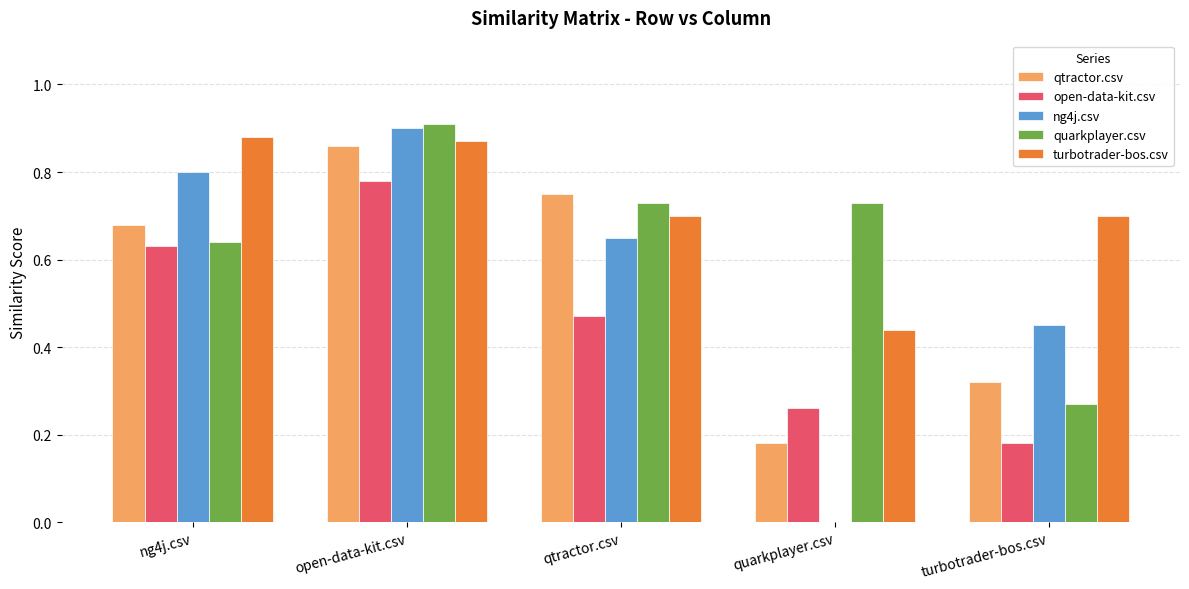

The turbotrader-bos.csv series shows 0.9 at turbotrader-bos.csv. True or false?

False